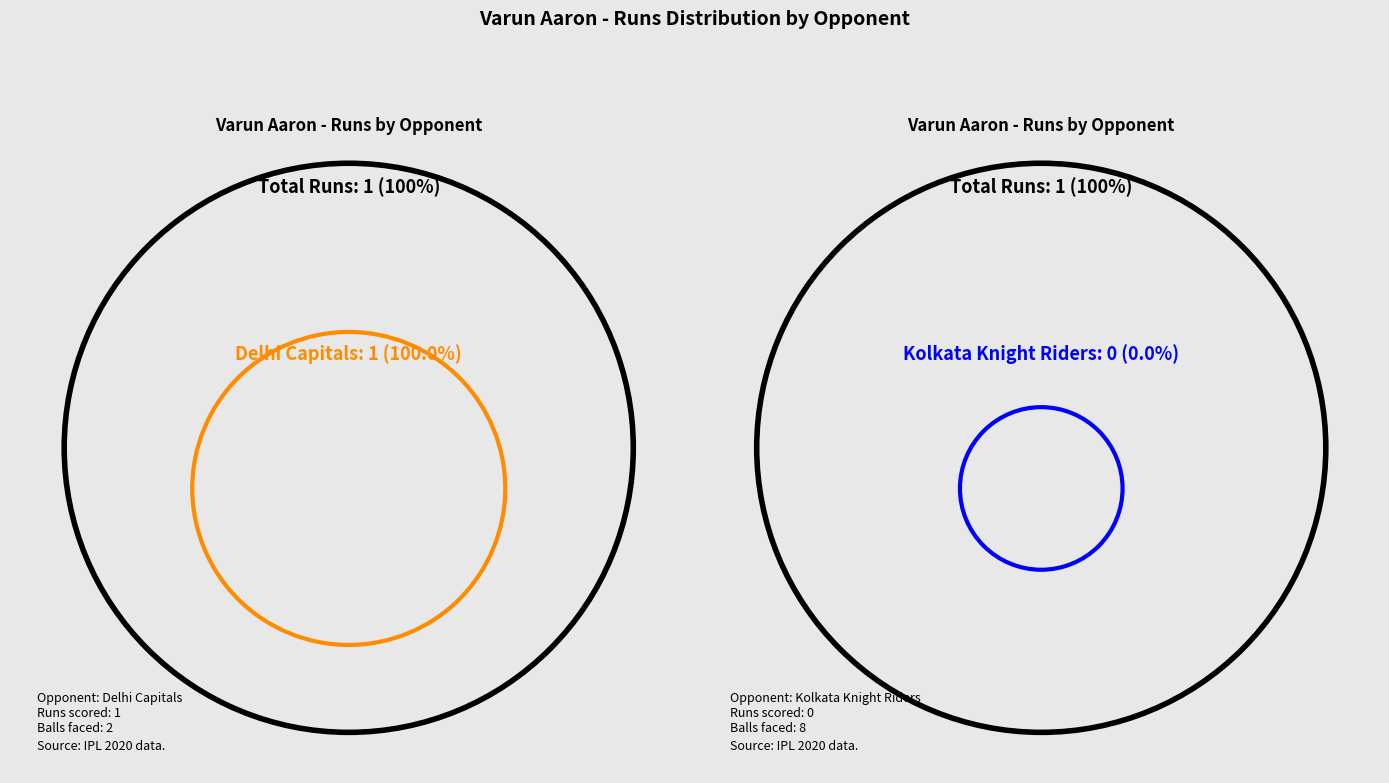

Which category has the smallest portion of the pie?

Kolkata Knight Riders